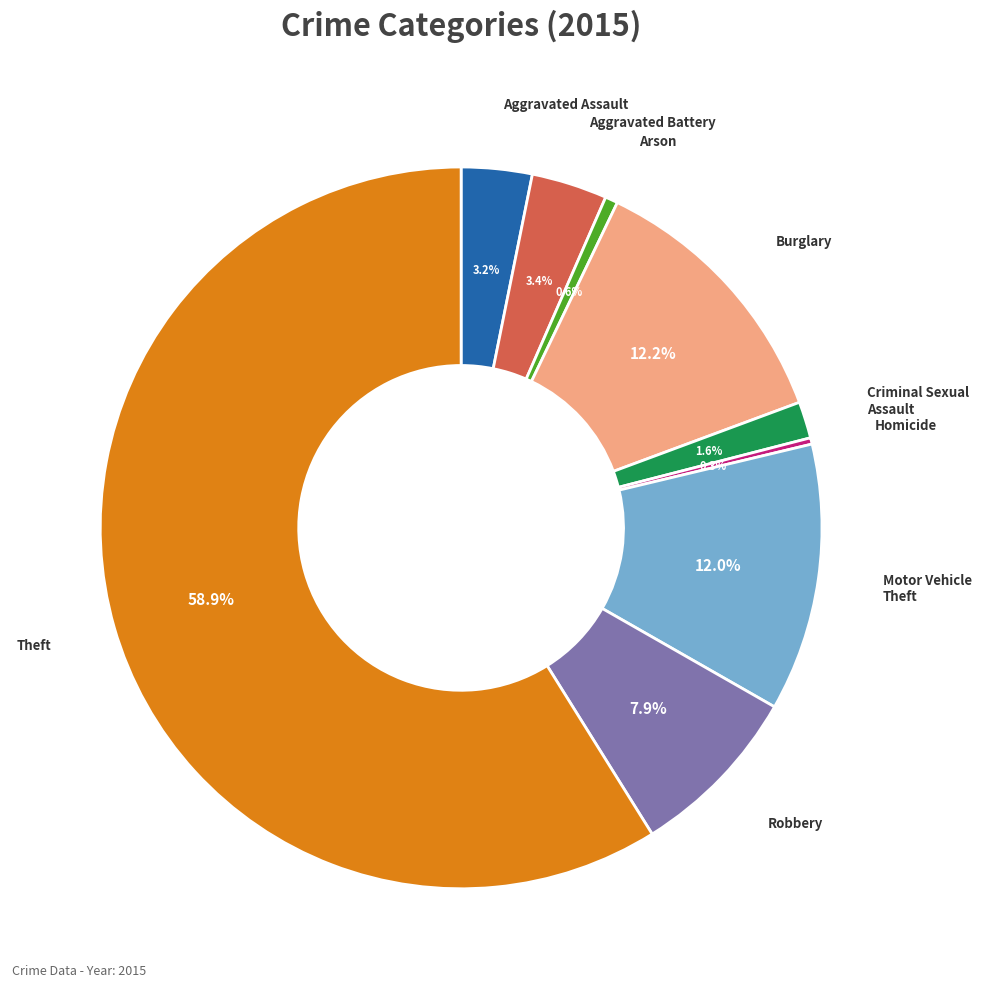

Is there a majority slice in this chart?

Yes